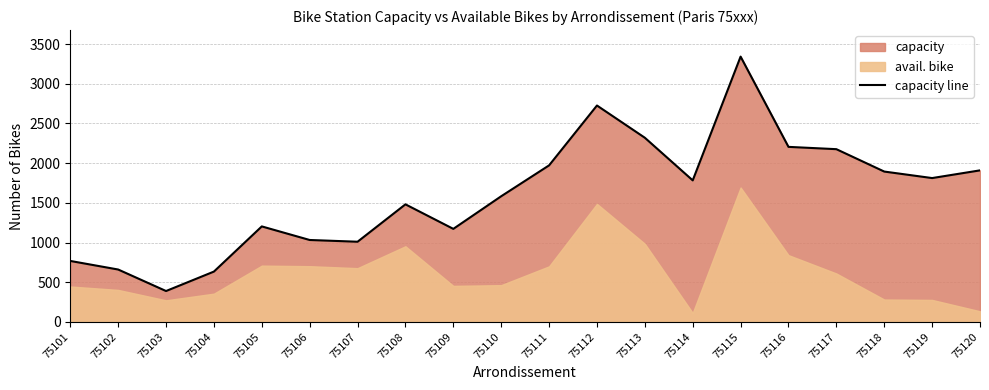

What is the smallest value displayed?

389